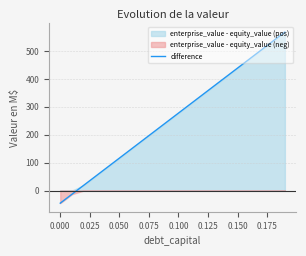

The value of difference at 0.000 is -45.4. True or false?

True